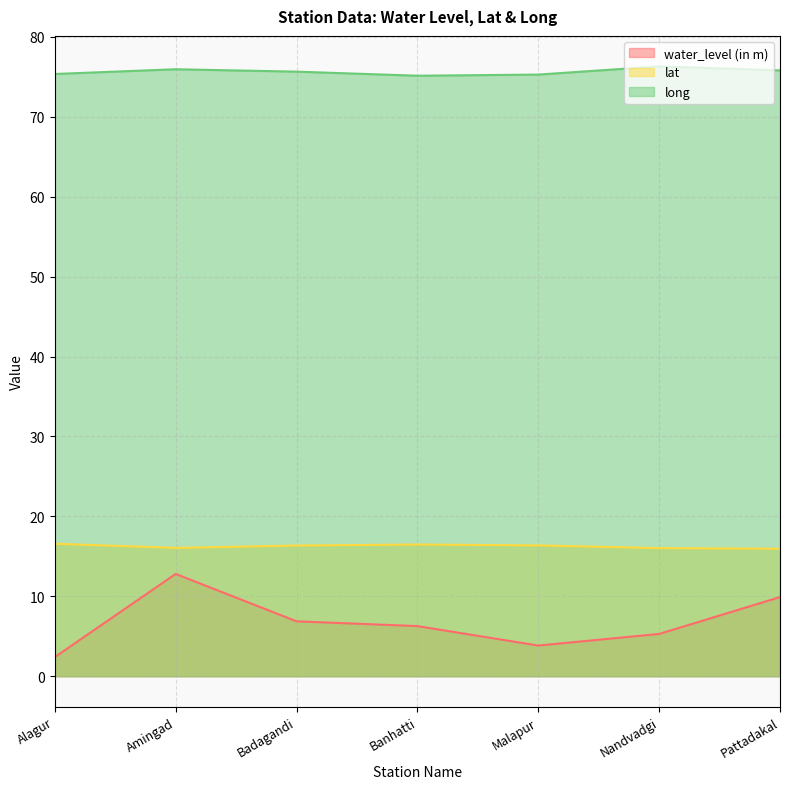

Reading left to right, extract all data points from this chart.

water_level (in m): Alagur=2.4	Amingad=12.8	Badagandi=6.9	Banhatti=6.3	Malapur=3.8	Nandvadgi=5.3	Pattadakal=9.9
lat: Alagur=16.6	Amingad=16.1	Badagandi=16.4	Banhatti=16.5	Malapur=16.4	Nandvadgi=16.0	Pattadakal=15.9
long: Alagur=75.3	Amingad=75.9	Badagandi=75.6	Banhatti=75.1	Malapur=75.3	Nandvadgi=76.3	Pattadakal=75.8